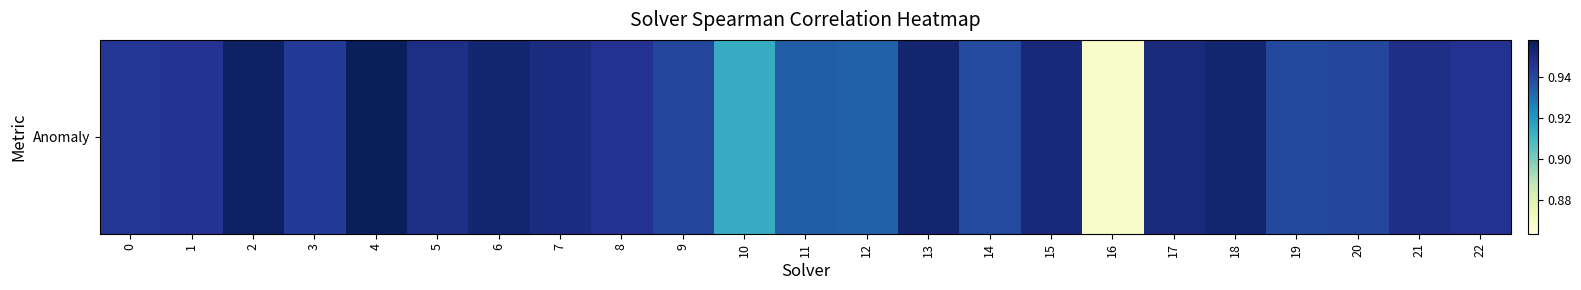

What is the minimum value shown in the chart?

0.9